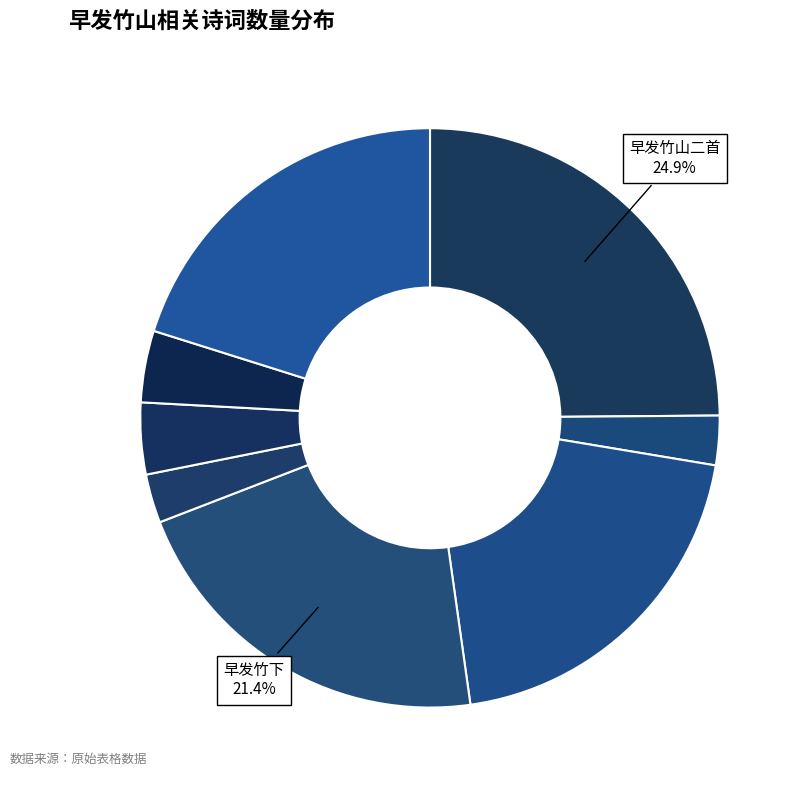

Which category has the biggest portion of the pie?

早发竹山二首